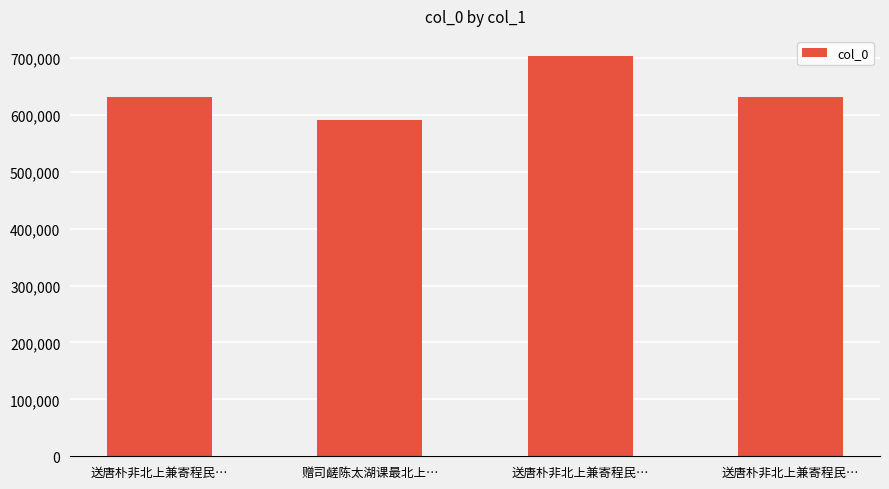

What is the change in value from 送唐朴非北上兼寄程民… to 送唐朴非北上兼寄程民…?

-72543